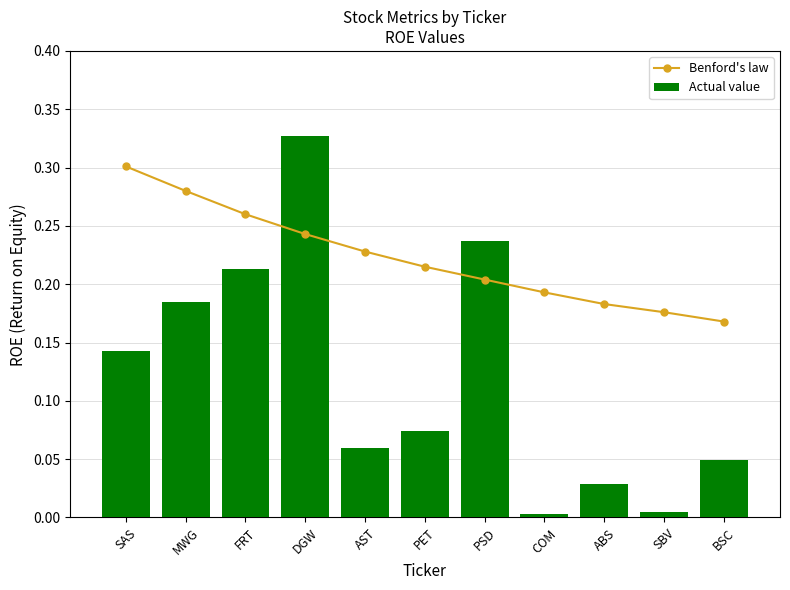

What is the average value of the Benford's law series?

0.2